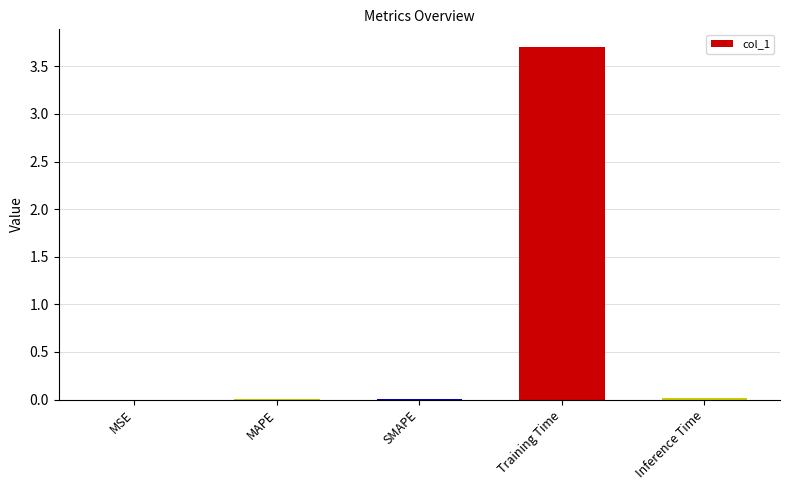

Are the bars grouped side by side (vs. stacked)?

No